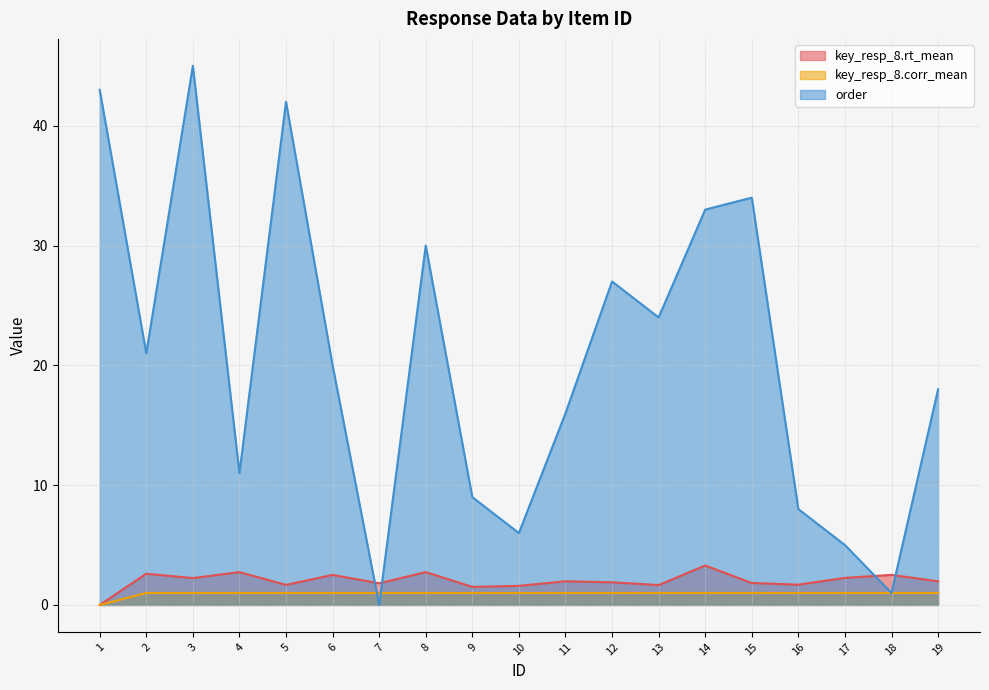

How many intersections are there between key_resp_8.corr_mean and order?

2